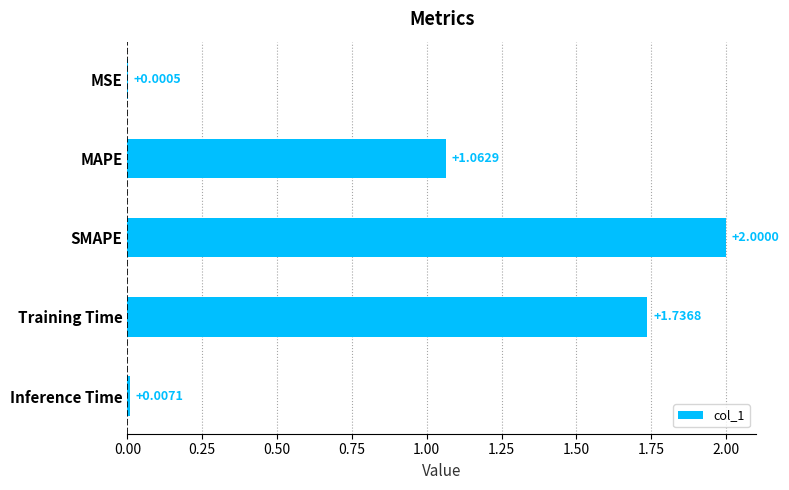

What is the greatest value displayed?

2.0